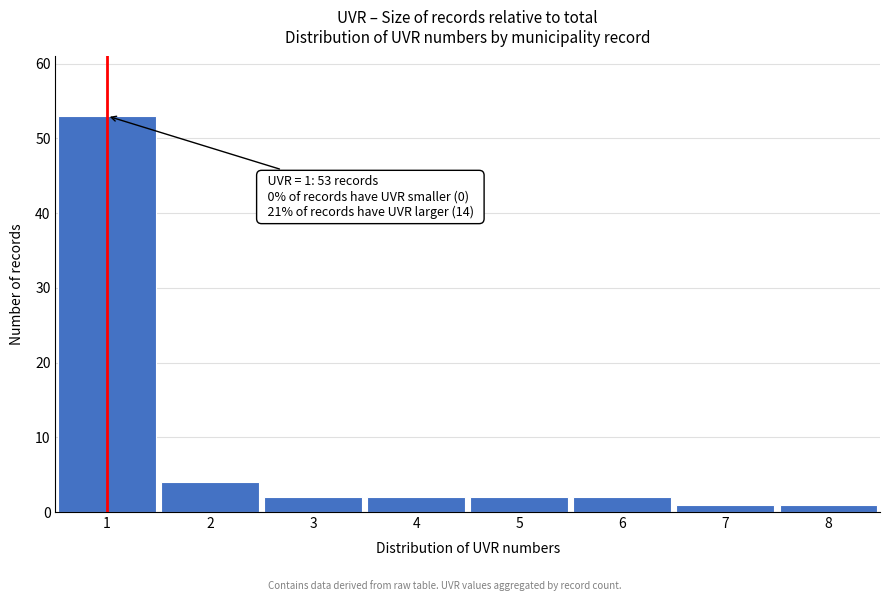

Which range on the x-axis has the tallest bar?

0.5 to 1.5